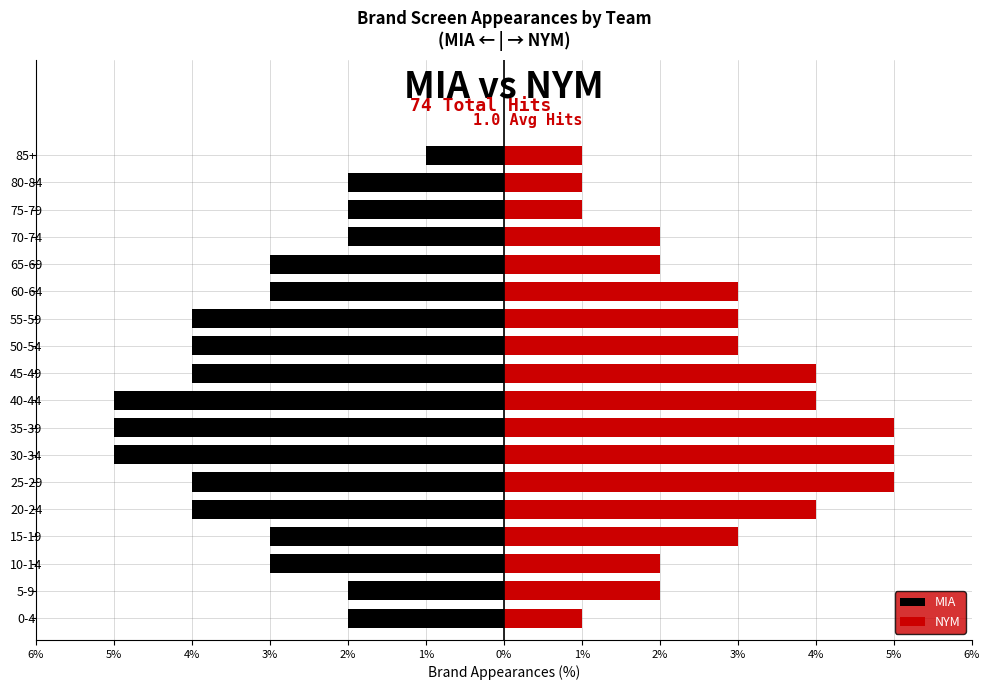

At 65-69, list the series in order from largest to smallest.

NYM, MIA